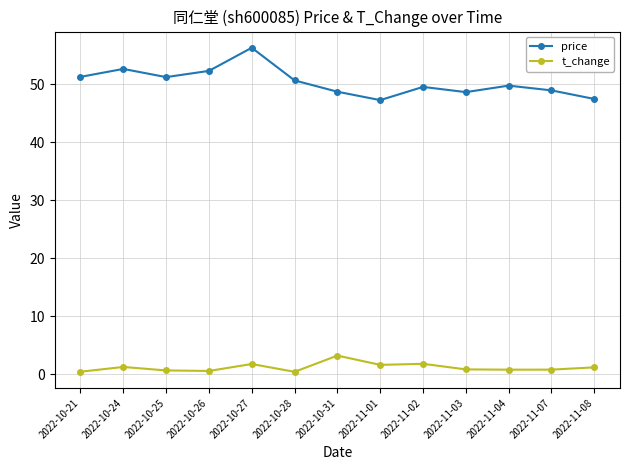

Rank the series by their maximum value, from lowest to highest.

t_change, price